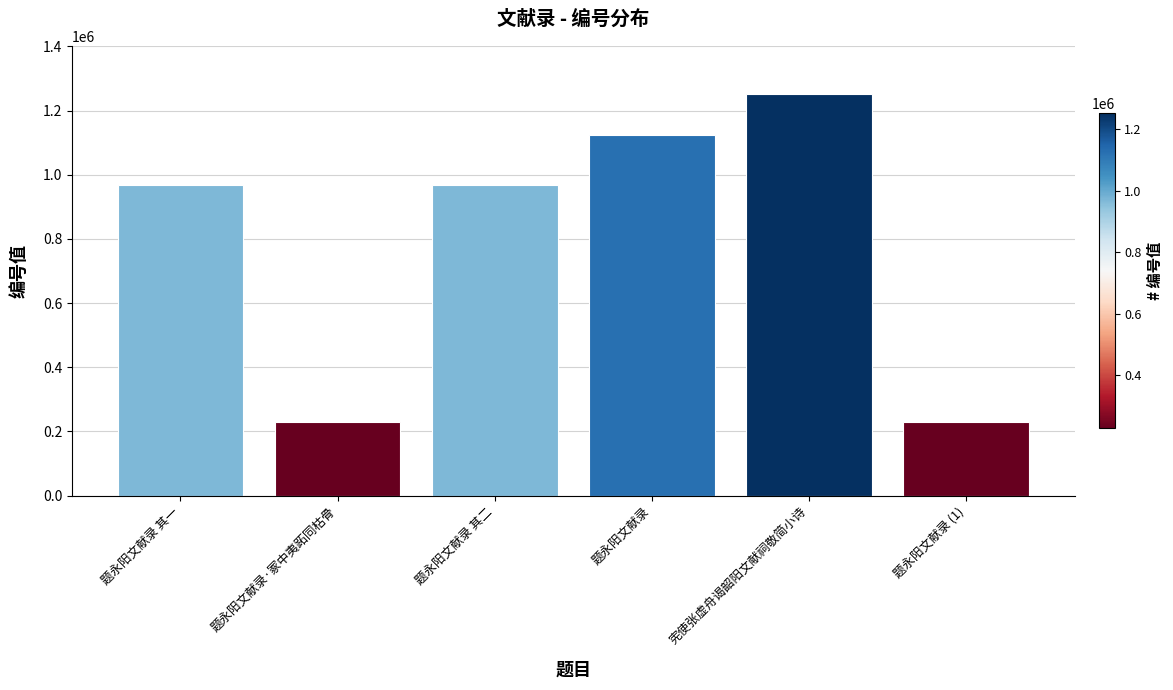

Does the chart contain stacked bars?

No